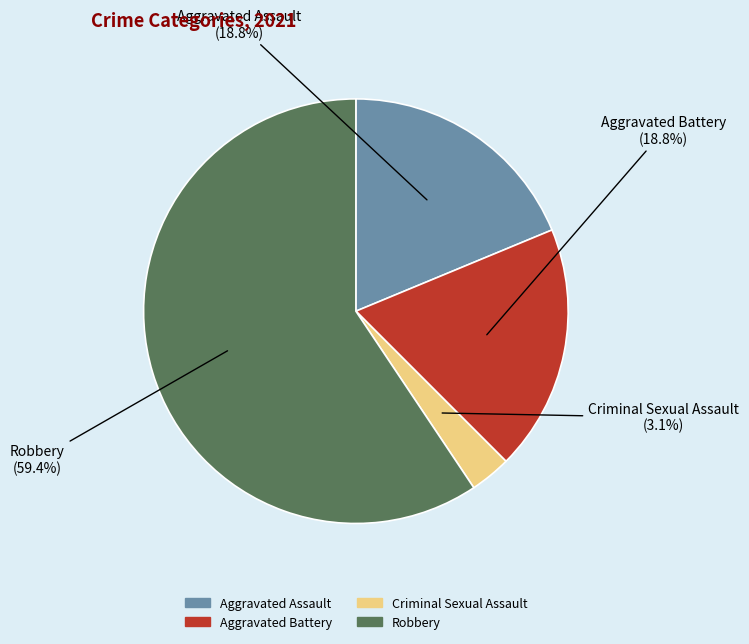

To the nearest percent, what is the average slice percentage?

25%